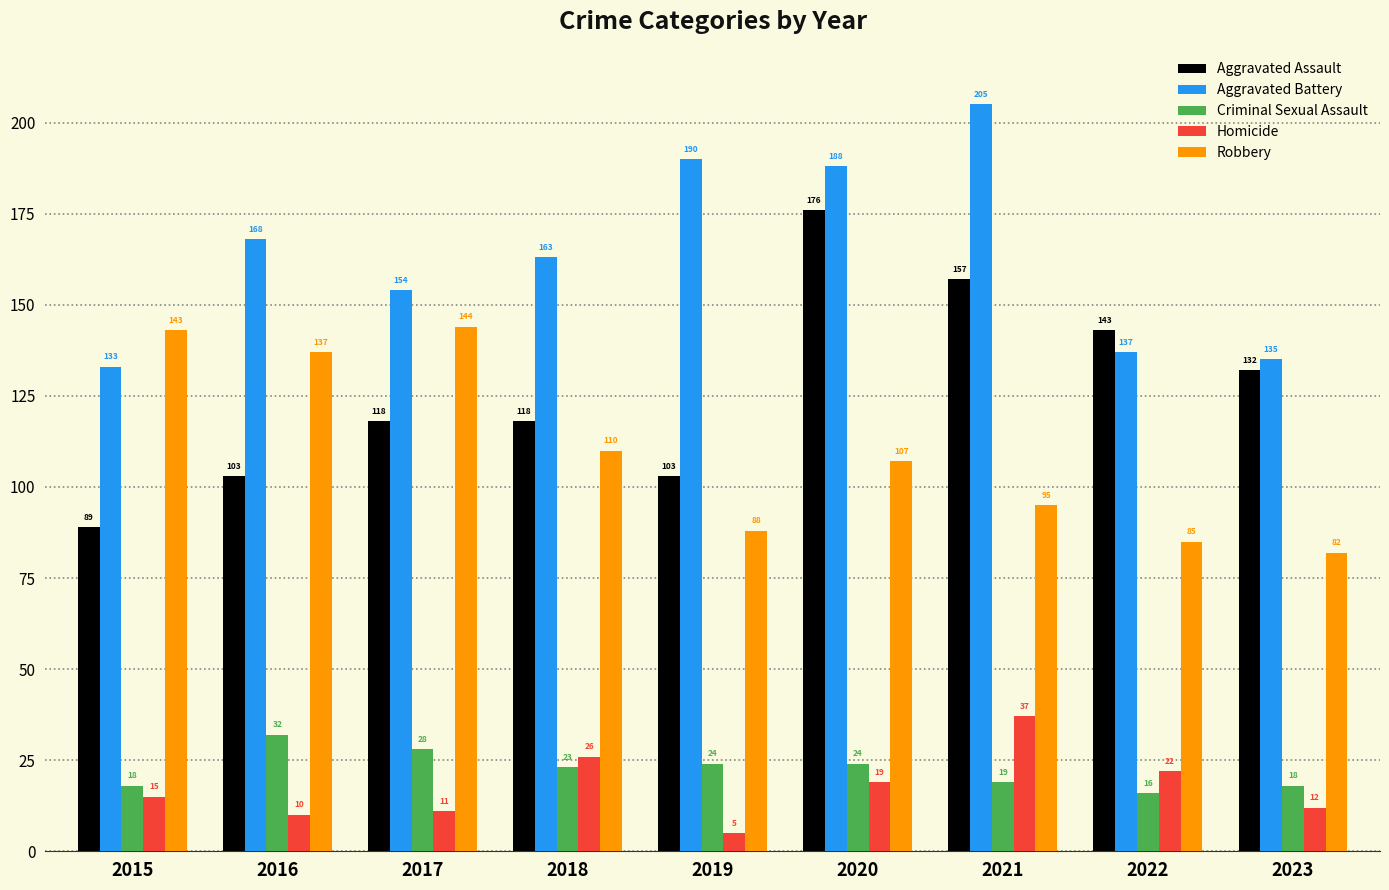

Between 2021 and 2022, which series saw the biggest shift?

Aggravated Battery